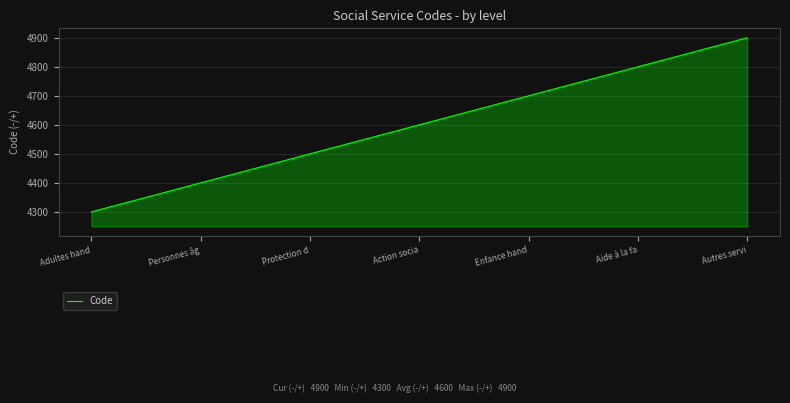

What is the sum of the values at Personnes âg and Protection d?

8900